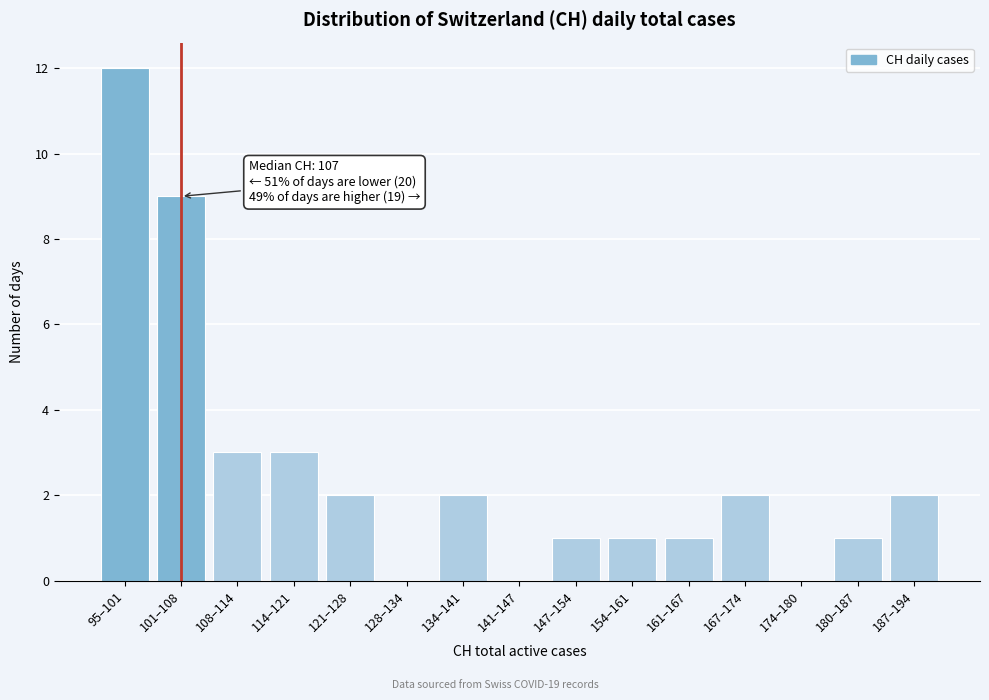

Reading left to right, extract all data points from this chart.

95–101=12	101–108=9	108–114=3	114–121=3	121–128=2	128–134=0	134–141=2	141–147=0	147–154=1	154–161=1	161–167=1	167–174=2	174–180=0	180–187=1	187–194=2